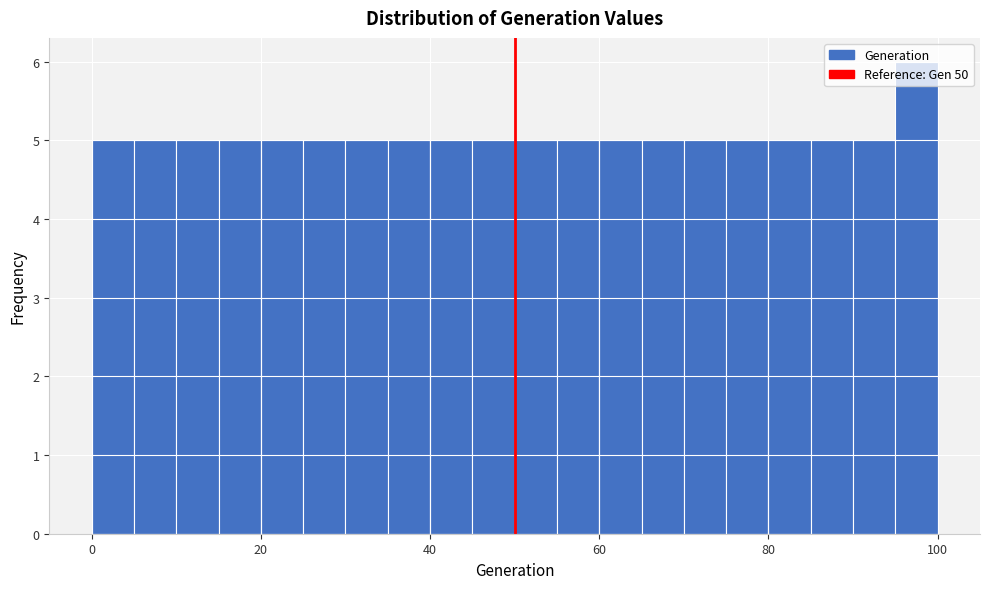

Read against the x-axis, roughly where is the centre of the tallest bar?

98